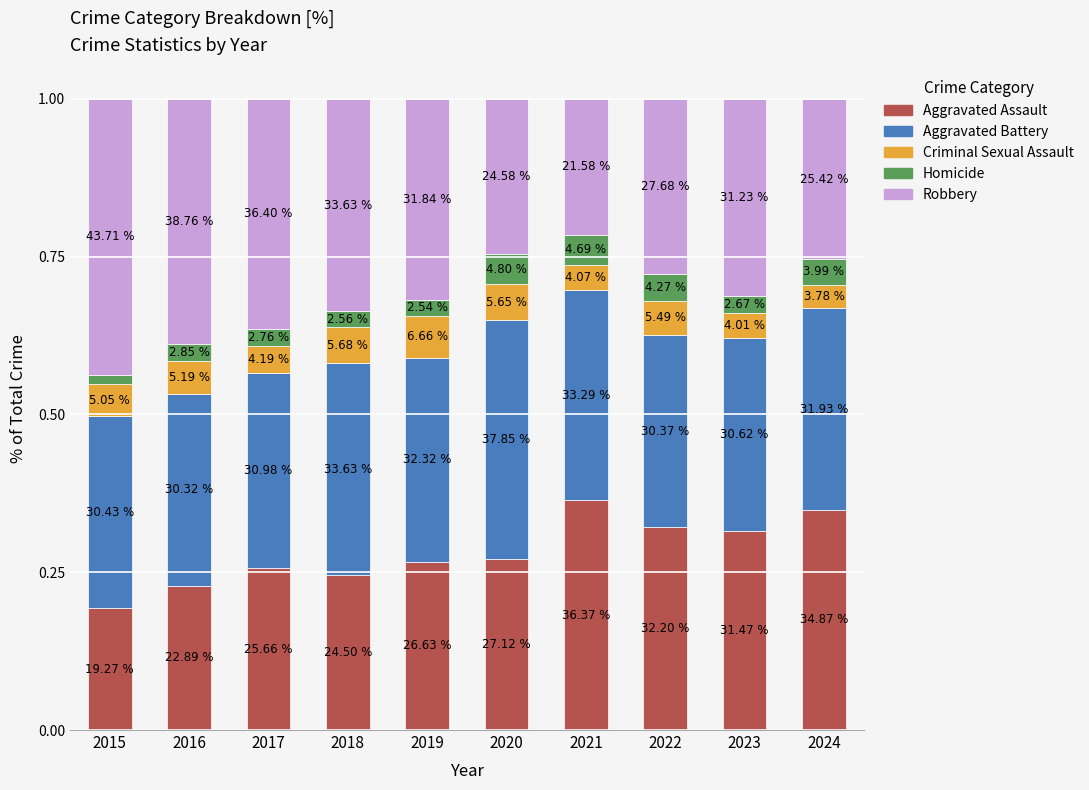

How many bars are there in total?

10